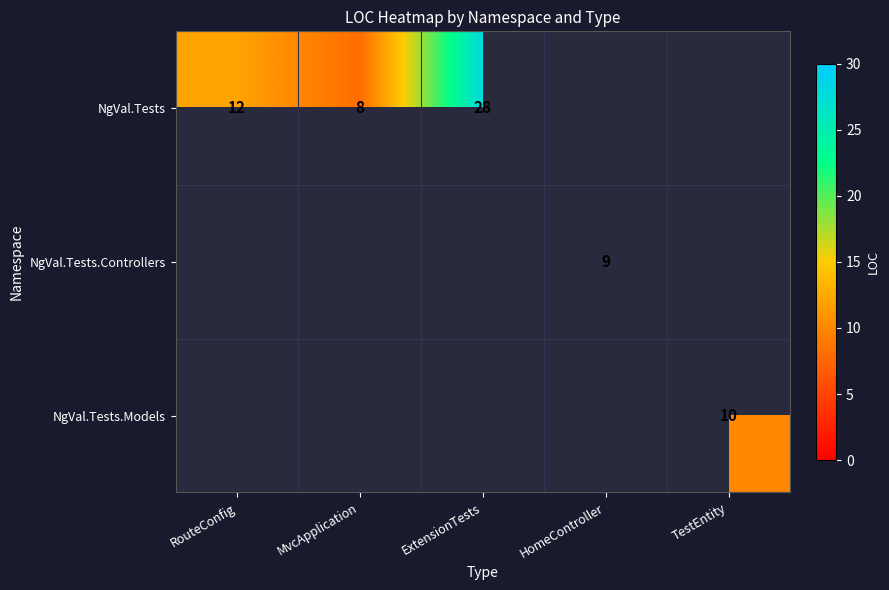

True or false: NgVal.Tests has a value of 16 at ExtensionTests.

False